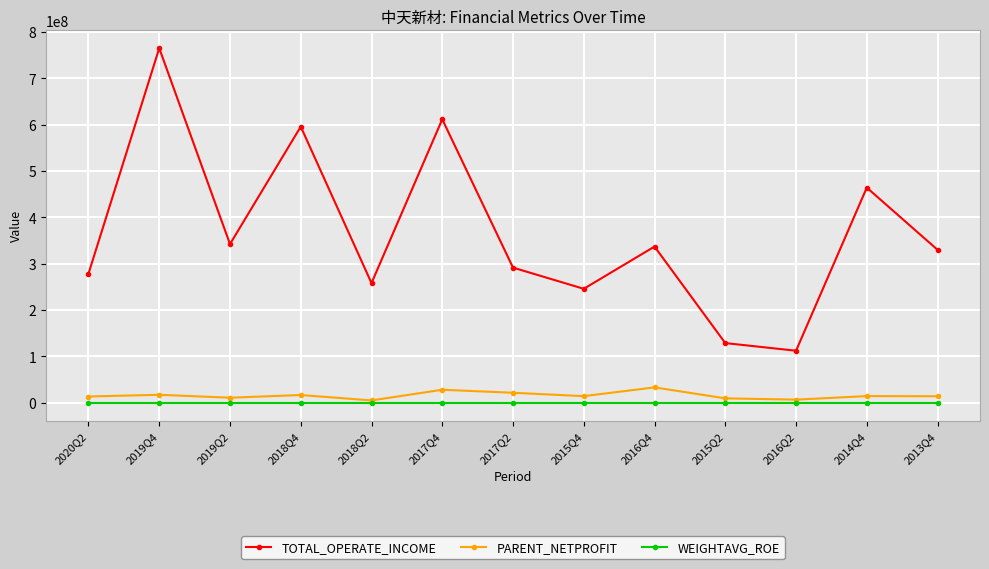

Is it true that WEIGHTAVG_ROE equals 115.0 at 2013Q4?

True